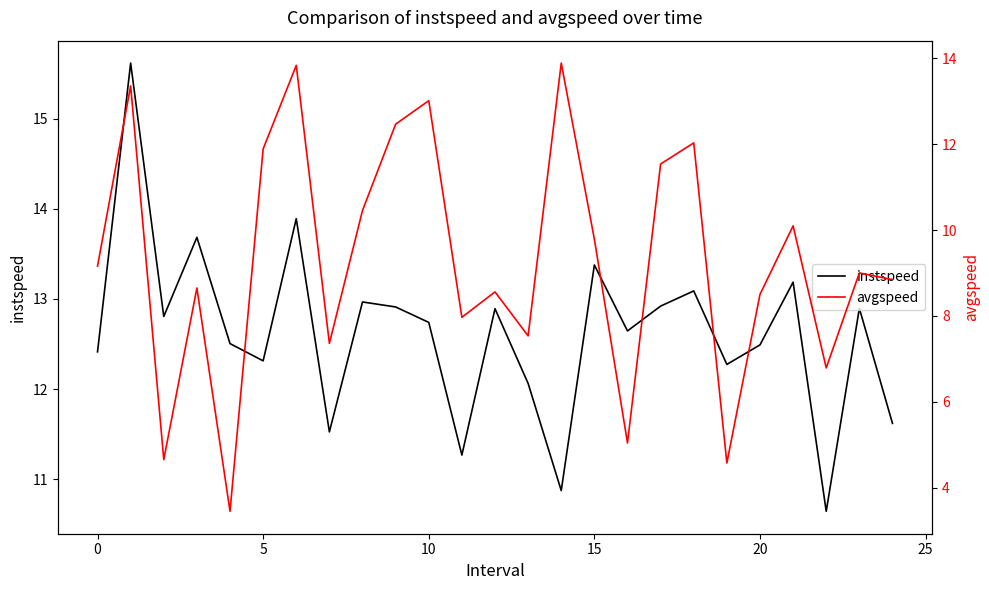

At how many categories does at least one series exceed 4?

25